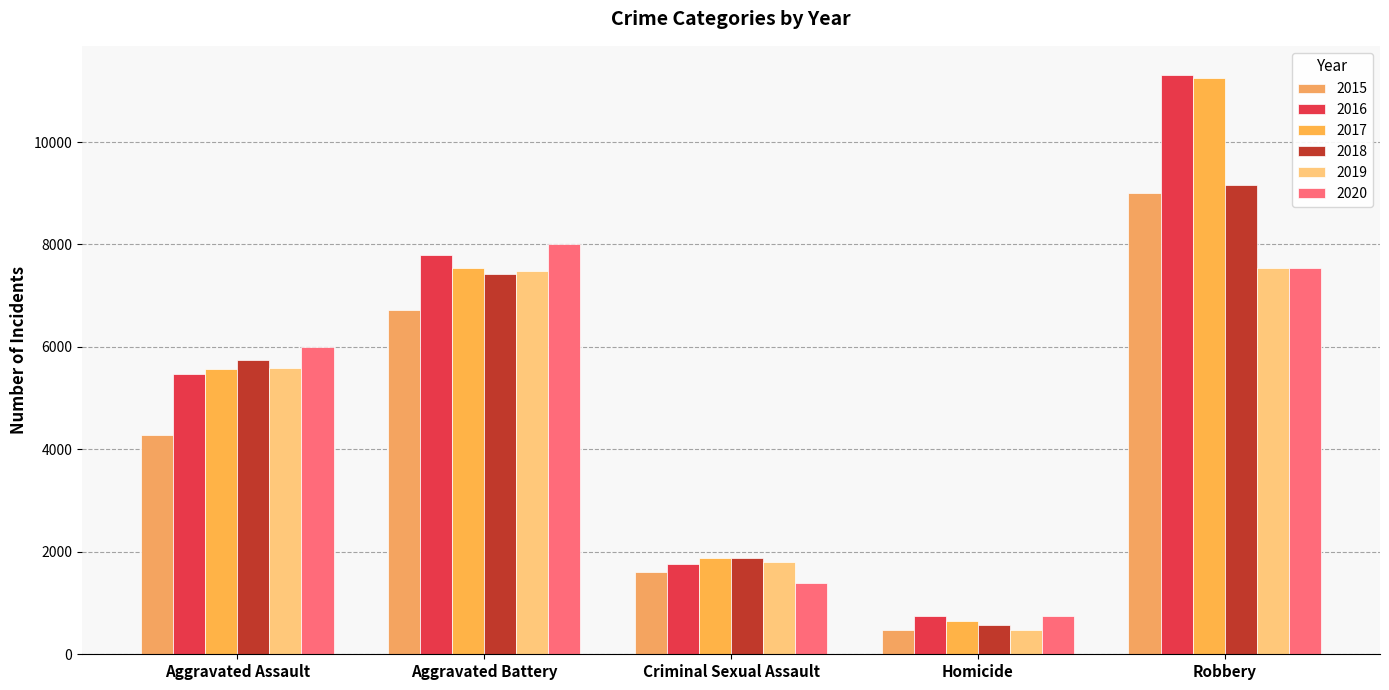

What is the sum of all 2017 values?

26872